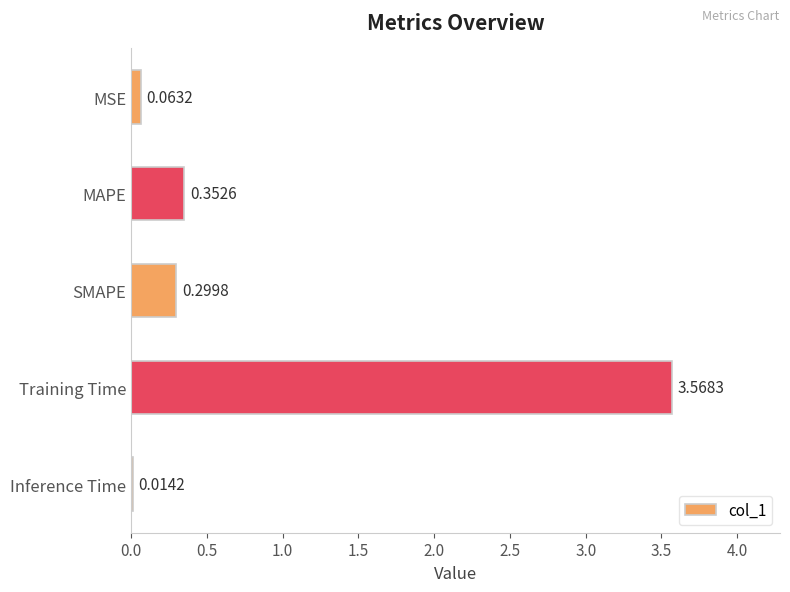

How many series are shown in this chart?

1